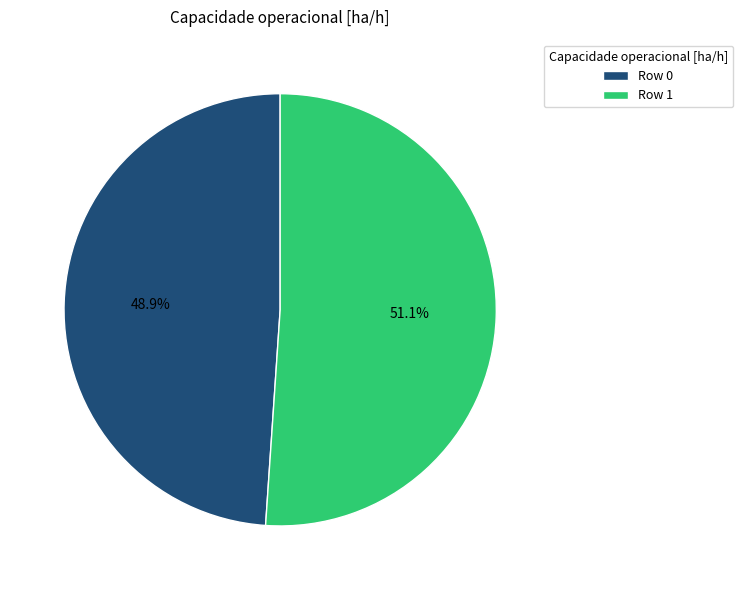

Which slice is the largest?

Row 1